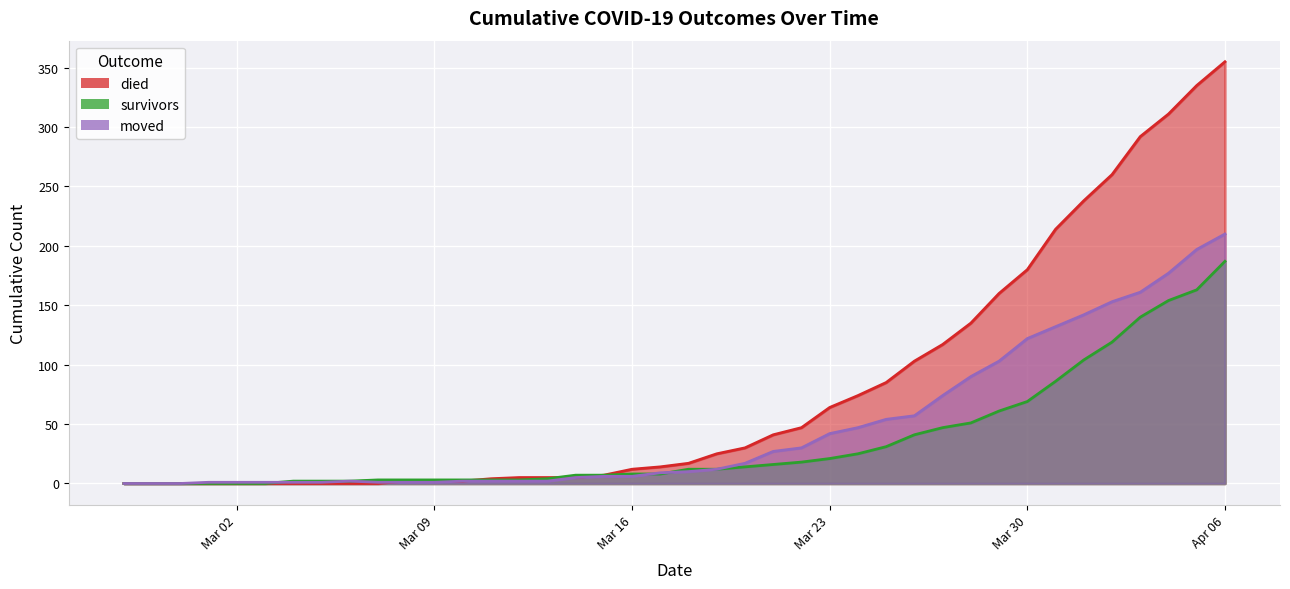

True or false: died has a value of 0 at 2020-03-03.

True